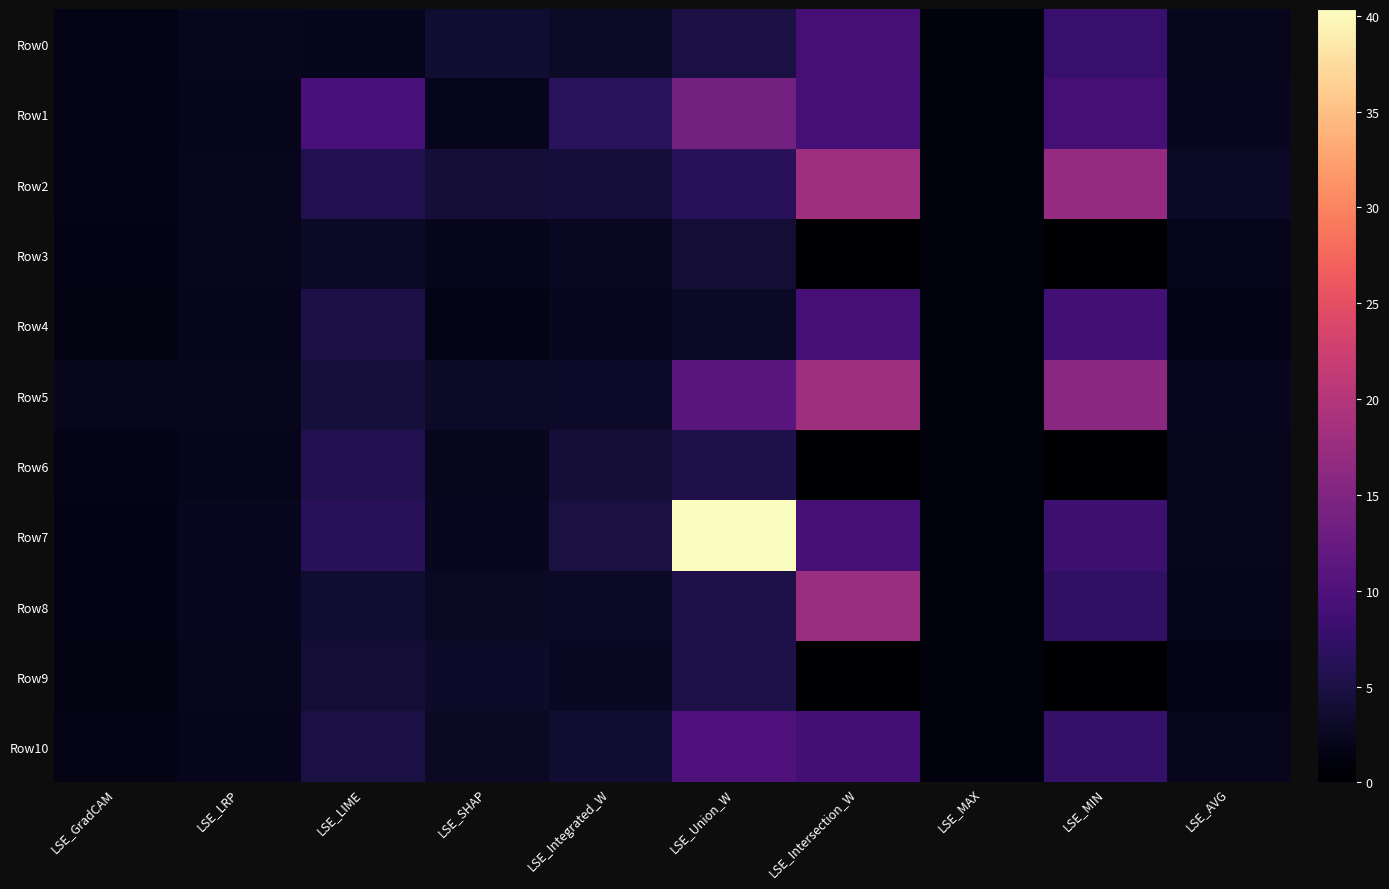

Reading left to right, extract all data points from this chart.

Row0: LSE_GradCAM=1.6	LSE_LRP=2.3	LSE_LIME=2.1	LSE_SHAP=3.7	LSE_Integrated_W=3.1	LSE_Union_W=5.0	LSE_Intersection_W=9.0	LSE_MAX=1.1	LSE_MIN=8.0	LSE_AVG=2.3
Row1: LSE_GradCAM=1.8	LSE_LRP=2.0	LSE_LIME=9.5	LSE_SHAP=2.1	LSE_Integrated_W=6.5	LSE_Union_W=13.7	LSE_Intersection_W=9.0	LSE_MAX=1.2	LSE_MIN=9.0	LSE_AVG=2.4
Row2: LSE_GradCAM=1.9	LSE_LRP=2.2	LSE_LIME=5.7	LSE_SHAP=4.2	LSE_Integrated_W=4.4	LSE_Union_W=6.3	LSE_Intersection_W=17.9	LSE_MAX=1.2	LSE_MIN=17.0	LSE_AVG=2.9
Row3: LSE_GradCAM=1.5	LSE_LRP=2.2	LSE_LIME=2.9	LSE_SHAP=2.0	LSE_Integrated_W=2.6	LSE_Union_W=4.0	LSE_Intersection_W=0.0	LSE_MAX=1.1	LSE_MIN=0.0	LSE_AVG=2.1
Row4: LSE_GradCAM=1.4	LSE_LRP=2.1	LSE_LIME=5.2	LSE_SHAP=1.8	LSE_Integrated_W=2.5	LSE_Union_W=2.9	LSE_Intersection_W=9.0	LSE_MAX=1.2	LSE_MIN=8.8	LSE_AVG=1.8
Row5: LSE_GradCAM=2.2	LSE_LRP=2.2	LSE_LIME=4.5	LSE_SHAP=3.0	LSE_Integrated_W=3.3	LSE_Union_W=11.1	LSE_Intersection_W=17.9	LSE_MAX=1.2	LSE_MIN=16.0	LSE_AVG=2.4
Row6: LSE_GradCAM=1.8	LSE_LRP=1.9	LSE_LIME=5.7	LSE_SHAP=2.4	LSE_Integrated_W=4.2	LSE_Union_W=5.5	LSE_Intersection_W=0.0	LSE_MAX=1.2	LSE_MIN=0.0	LSE_AVG=2.4
Row7: LSE_GradCAM=1.5	LSE_LRP=2.4	LSE_LIME=6.3	LSE_SHAP=2.4	LSE_Integrated_W=4.8	LSE_Union_W=40.4	LSE_Intersection_W=9.0	LSE_MAX=1.2	LSE_MIN=8.3	LSE_AVG=2.3
Row8: LSE_GradCAM=1.5	LSE_LRP=2.4	LSE_LIME=3.7	LSE_SHAP=2.7	LSE_Integrated_W=3.0	LSE_Union_W=5.3	LSE_Intersection_W=17.5	LSE_MAX=1.1	LSE_MIN=7.1	LSE_AVG=2.2
Row9: LSE_GradCAM=1.4	LSE_LRP=2.3	LSE_LIME=4.1	LSE_SHAP=3.2	LSE_Integrated_W=2.6	LSE_Union_W=5.3	LSE_Intersection_W=0.0	LSE_MAX=1.1	LSE_MIN=0.0	LSE_AVG=1.9
Row10: LSE_GradCAM=1.7	LSE_LRP=2.2	LSE_LIME=5.0	LSE_SHAP=2.7	LSE_Integrated_W=3.7	LSE_Union_W=9.9	LSE_Intersection_W=8.9	LSE_MAX=1.2	LSE_MIN=7.4	LSE_AVG=2.3